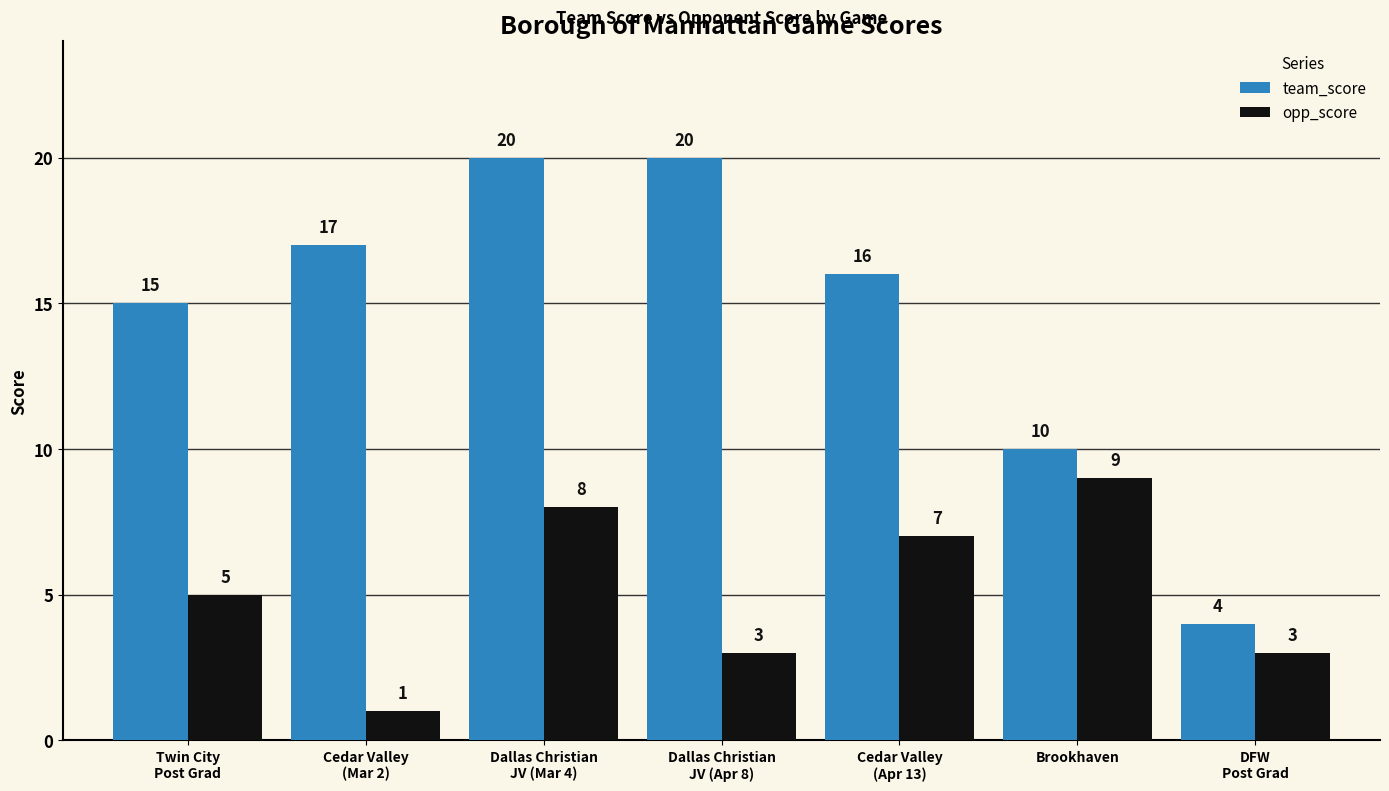

Reading left to right, transcribe all the data shown in this chart.

team_score: Twin City
Post Grad=15	Cedar Valley
(Mar 2)=17	Dallas Christian
JV (Mar 4)=20	Dallas Christian
JV (Apr 8)=20	Cedar Valley
(Apr 13)=16	Brookhaven=10	DFW
Post Grad=4
opp_score: Twin City
Post Grad=5	Cedar Valley
(Mar 2)=1	Dallas Christian
JV (Mar 4)=8	Dallas Christian
JV (Apr 8)=3	Cedar Valley
(Apr 13)=7	Brookhaven=9	DFW
Post Grad=3